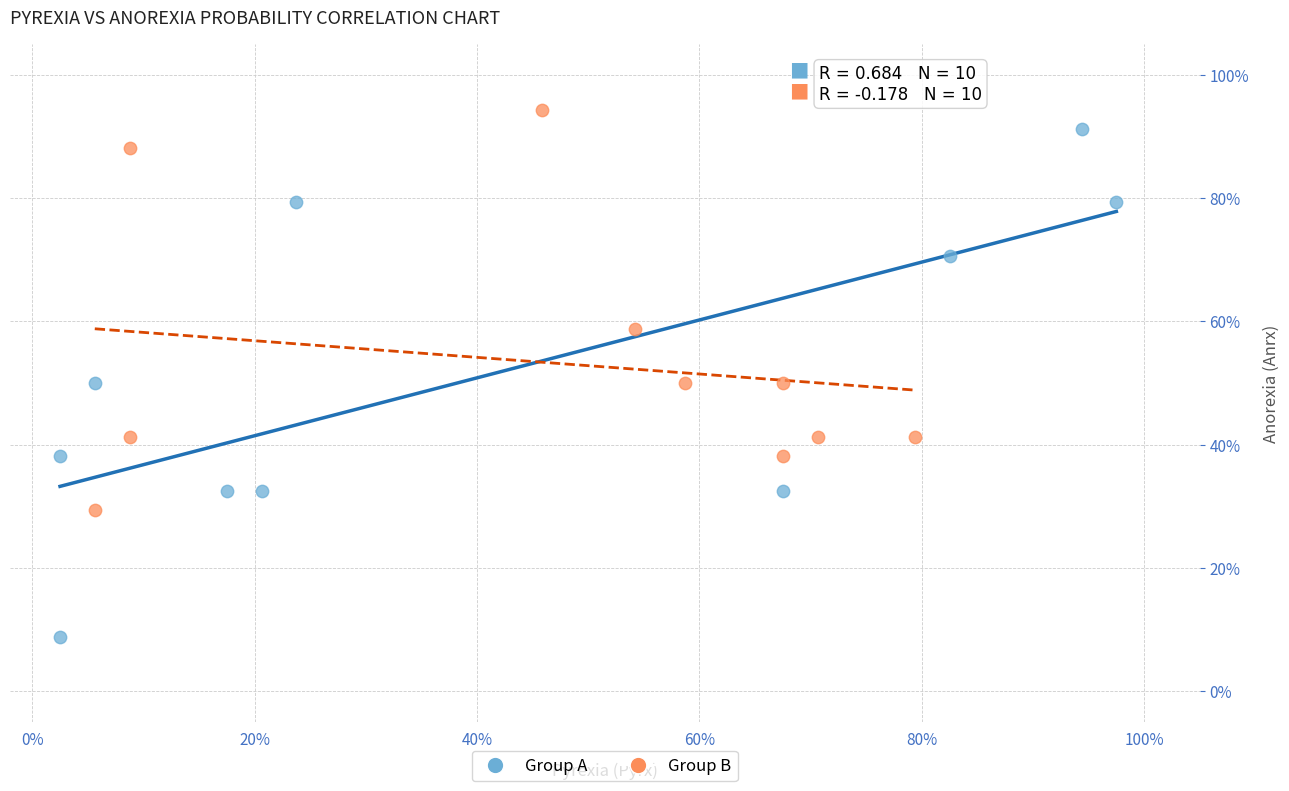

Which series has the widest spread of Y values?

Group A